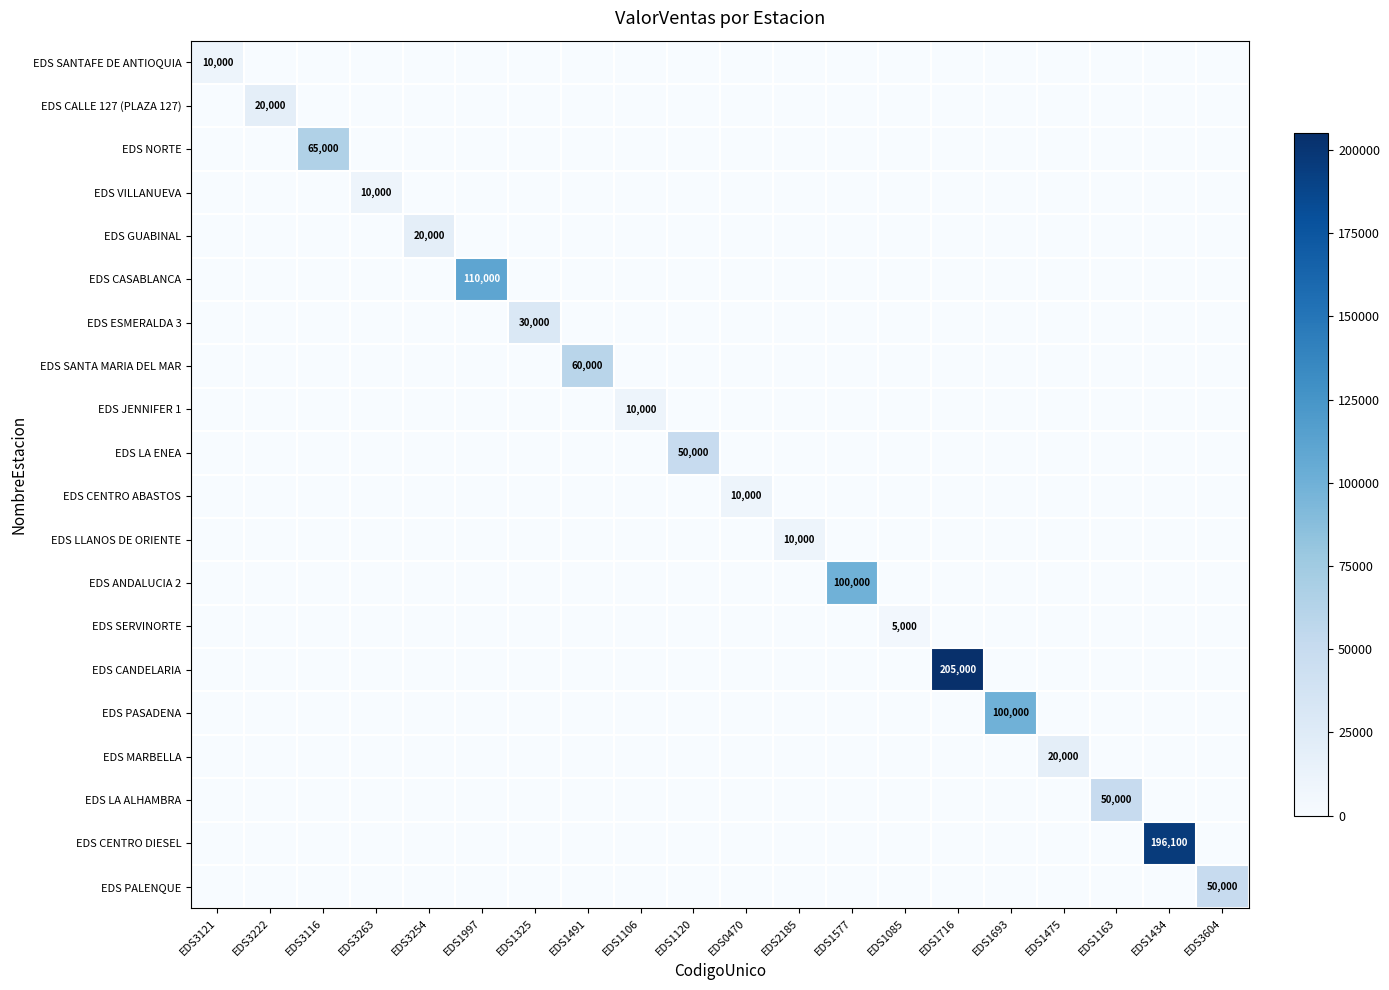

Where is EDS JENNIFER 1 nearest to the value 5000?

EDS3121